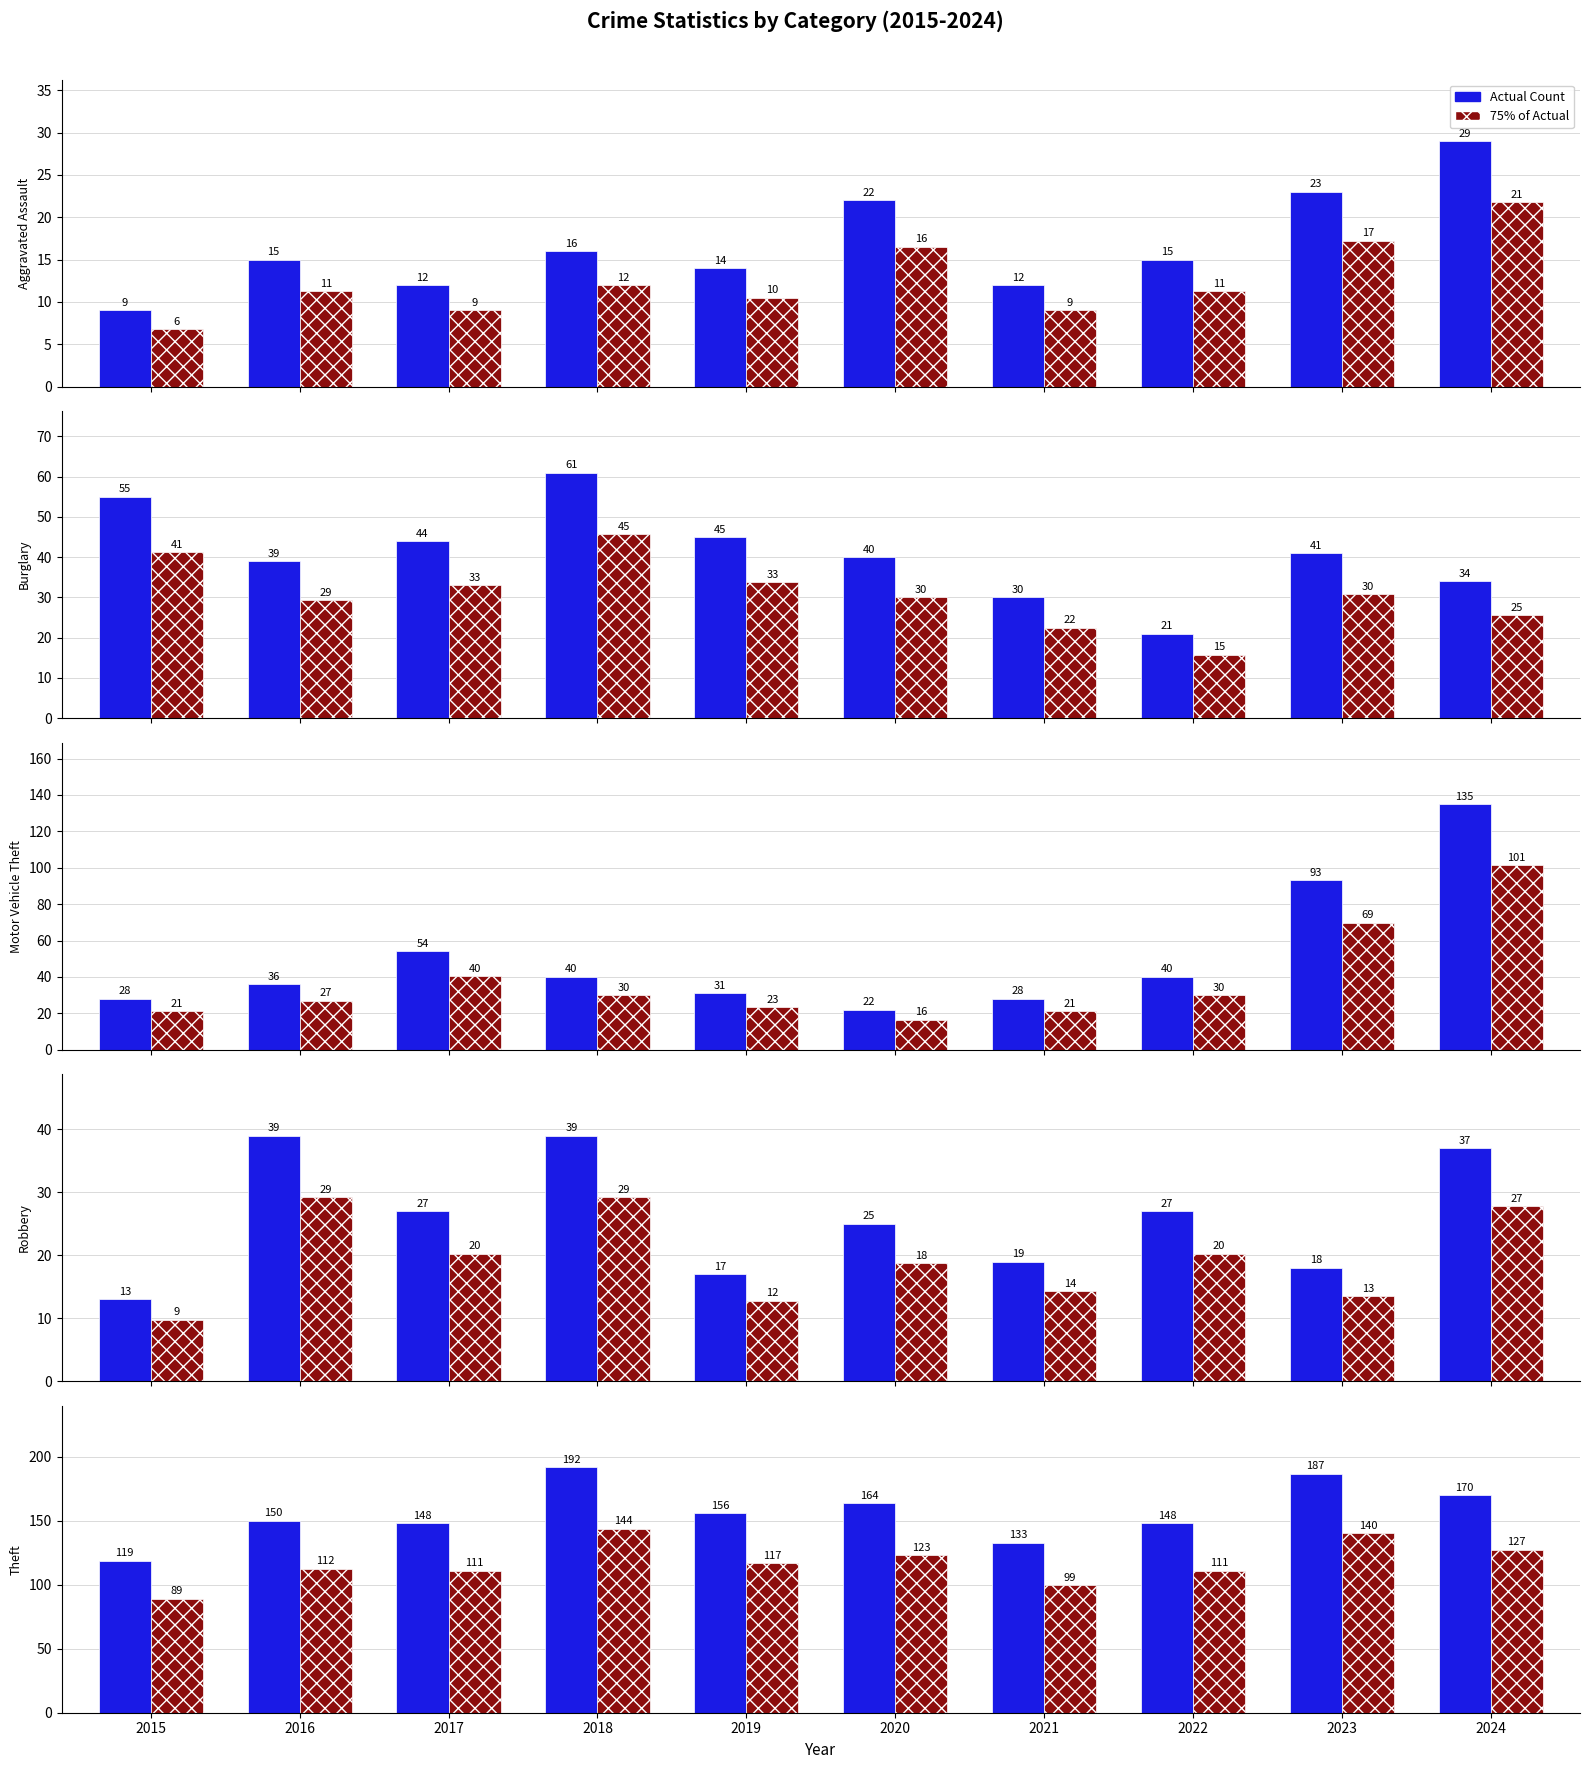

What is the spread (max minus min) of values at 2016?

135